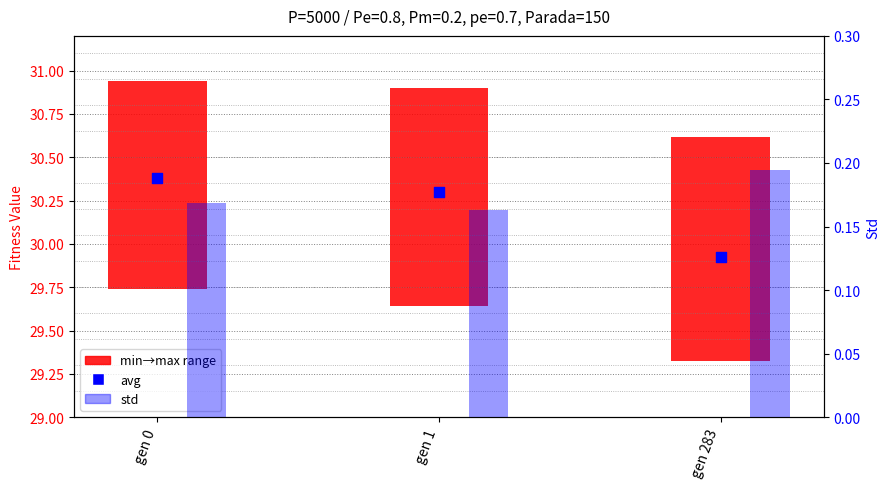

Which series has the largest total across all categories?

avg